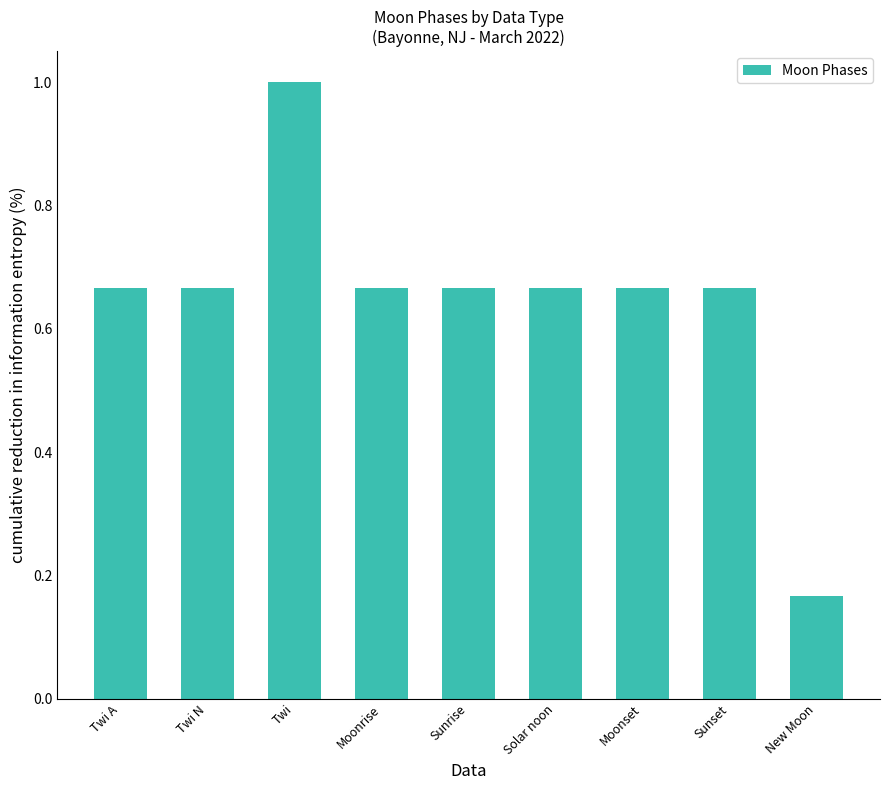

Is it true that the value at Sunset is 1.0?

False